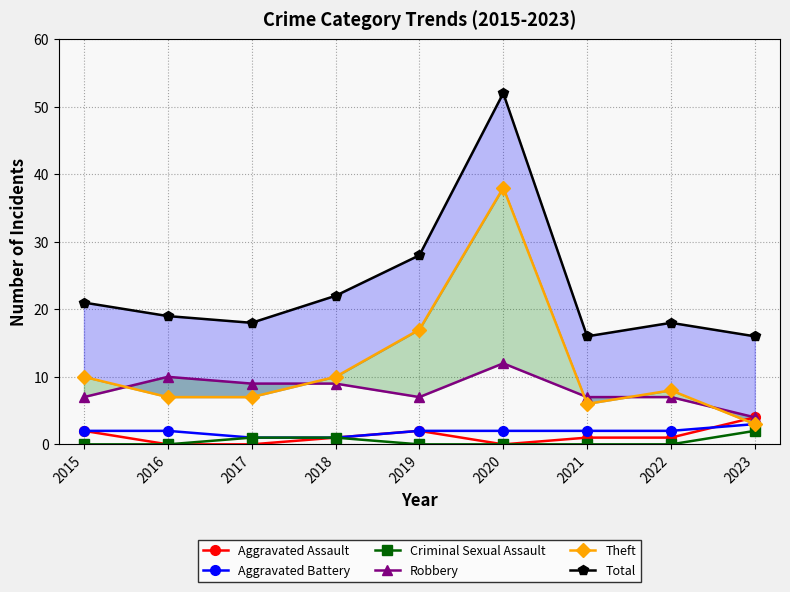

What are all the series names shown in the legend?

Aggravated Assault, Aggravated Battery, Criminal Sexual Assault, Robbery, Theft, Total